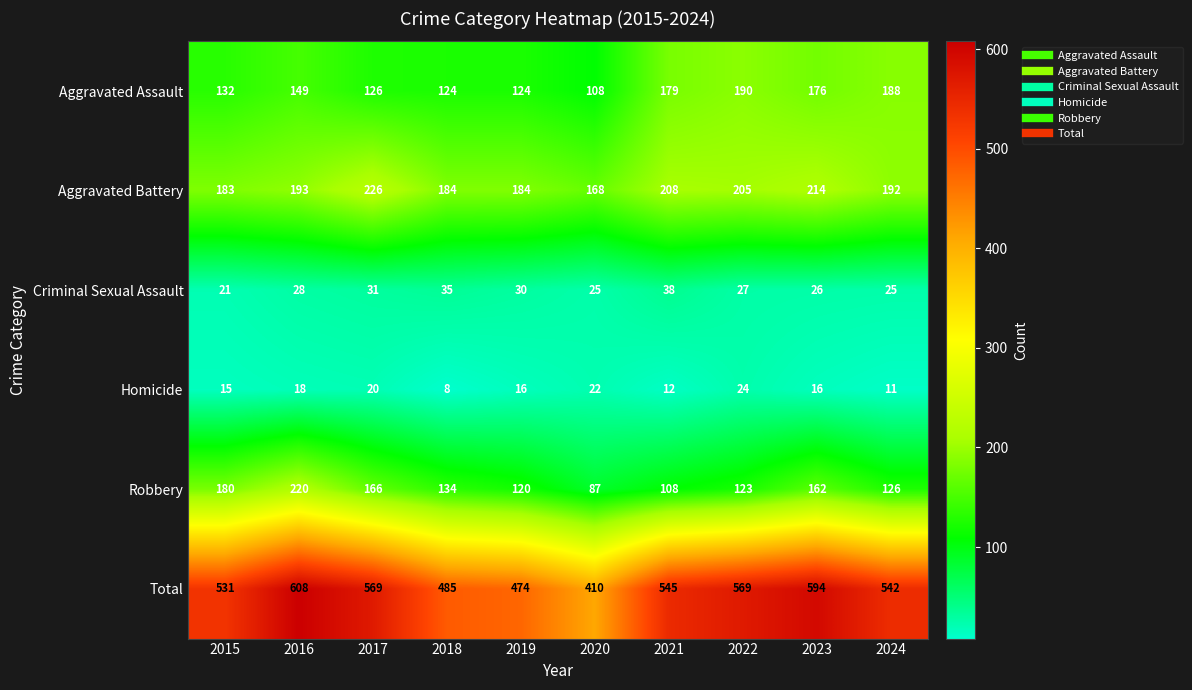

The Criminal Sexual Assault series shows 25 at 2024. True or false?

True